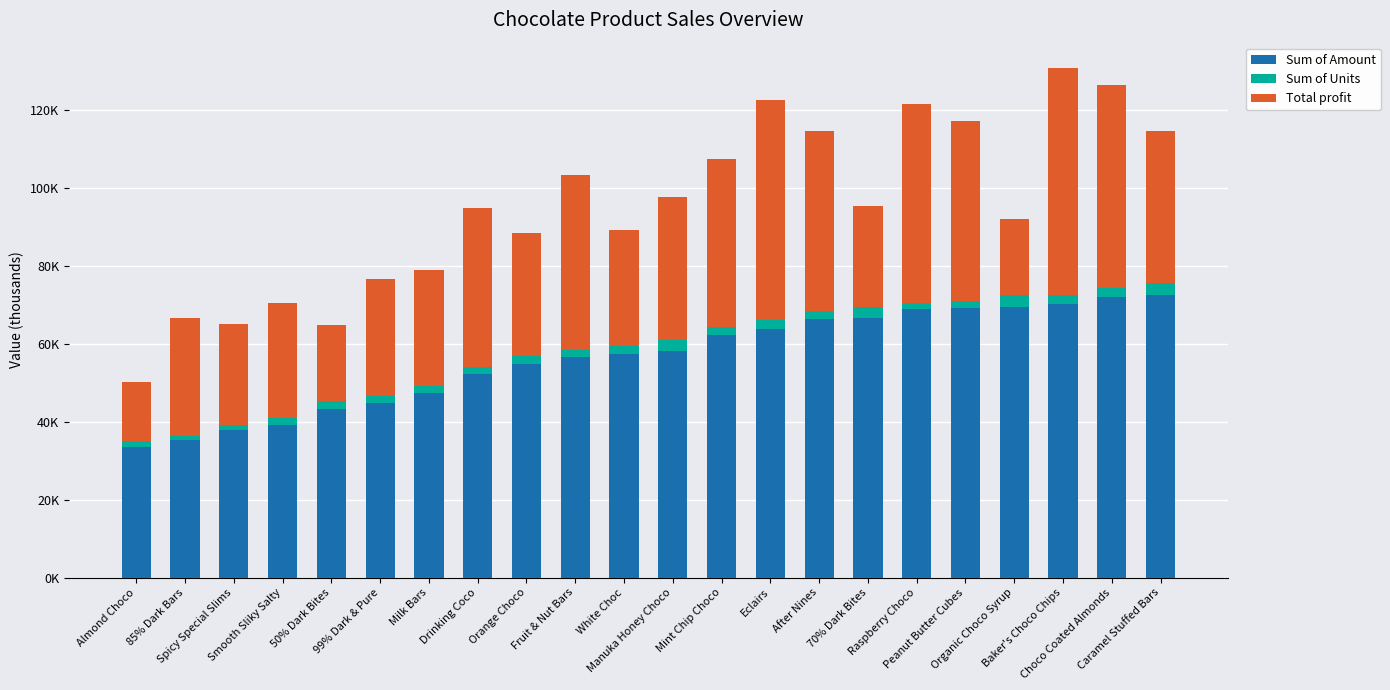

What value does the Total profit series have at Drinking Coco?

40.8